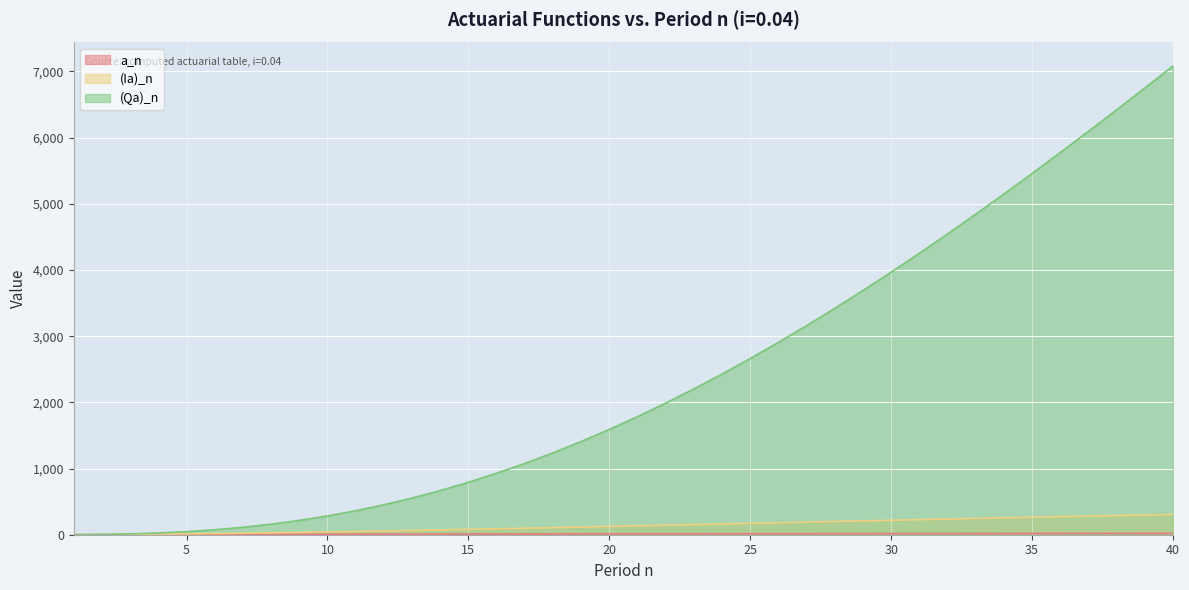

Which category has the lowest value across all series?

1